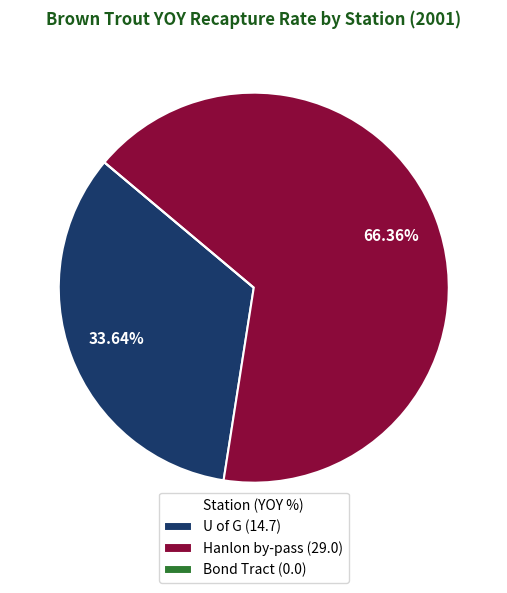

True or false: U of G accounts for 40% of the total.

False